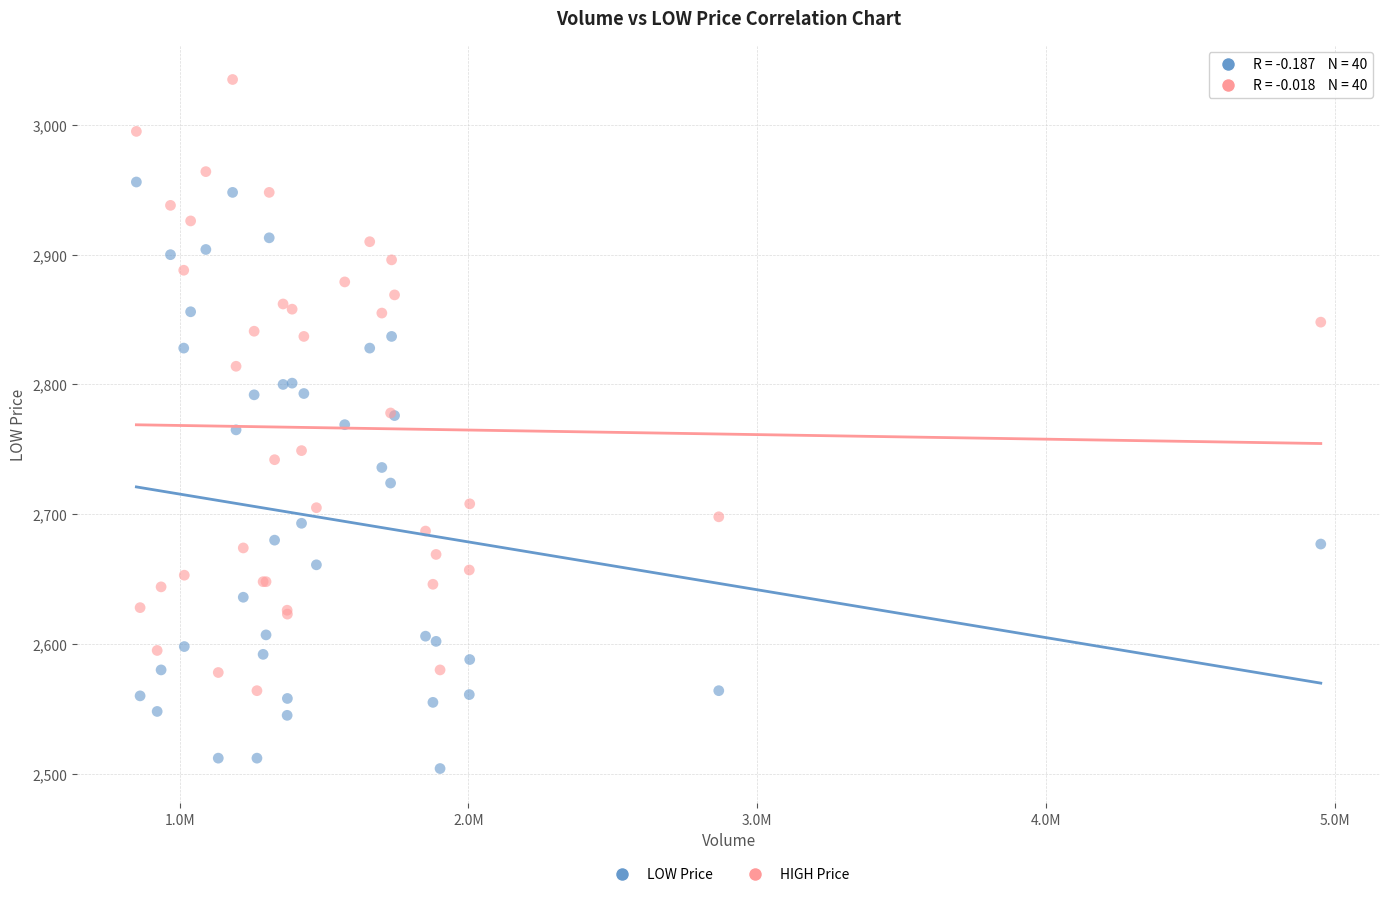

Which series reaches the maximum Y coordinate?

HIGH Price